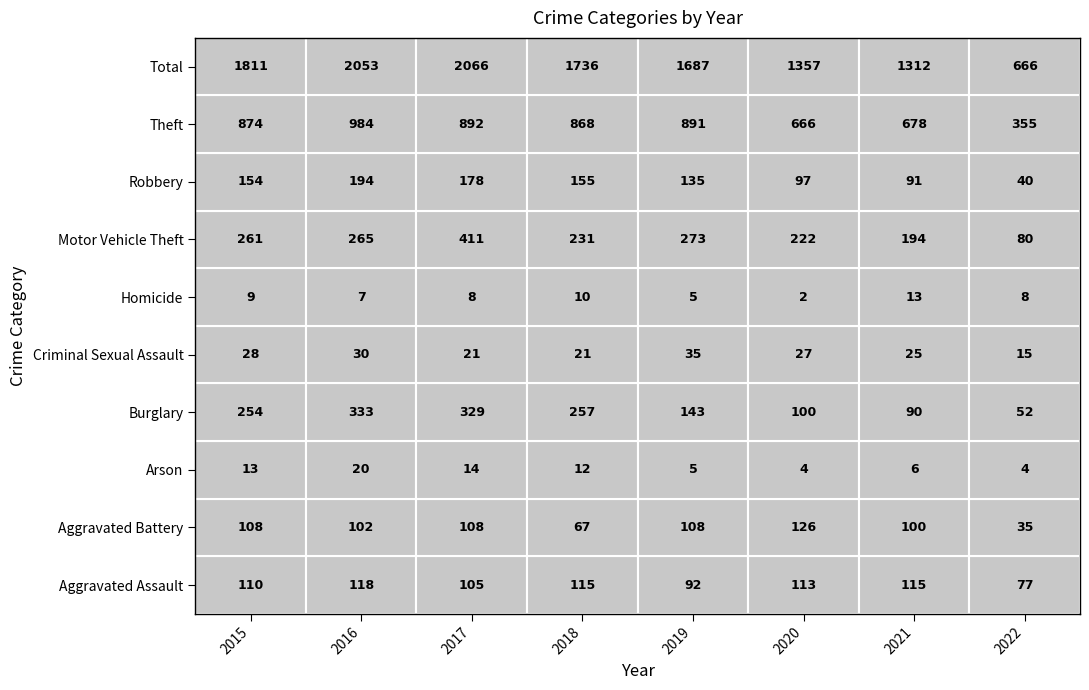

What is the sum of the Aggravated Battery values at 2018 and 2022?

102